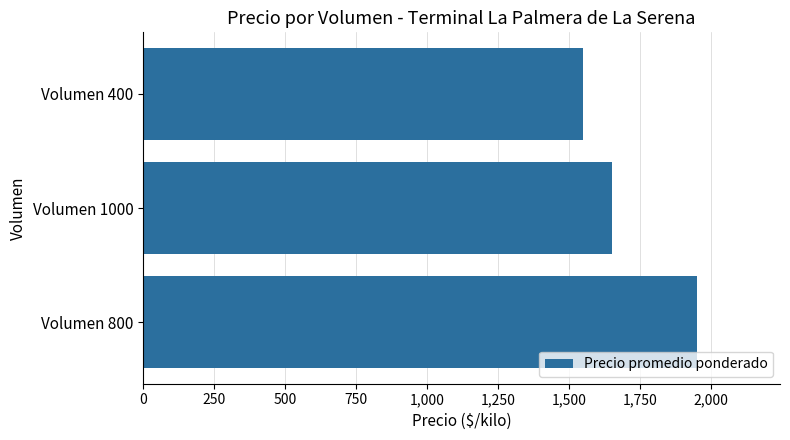

Rank the categories by value from lowest to highest.

Volumen 400, Volumen 1000, Volumen 800